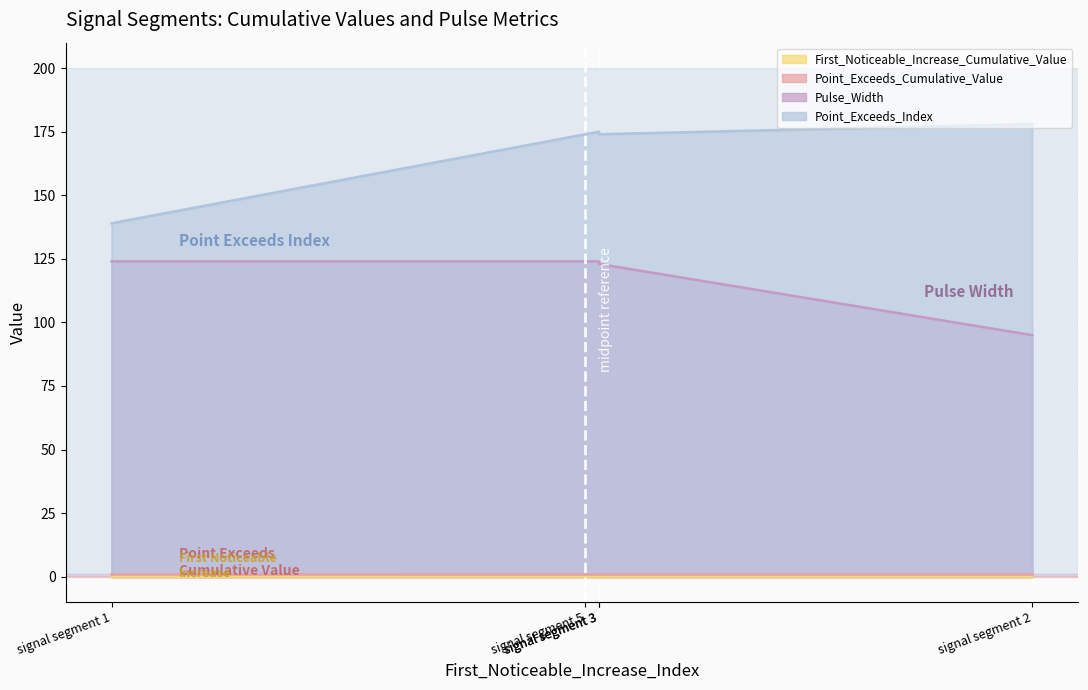

Is it true that Point_Exceeds_Index equals 174.0 at signal segment 3?

True